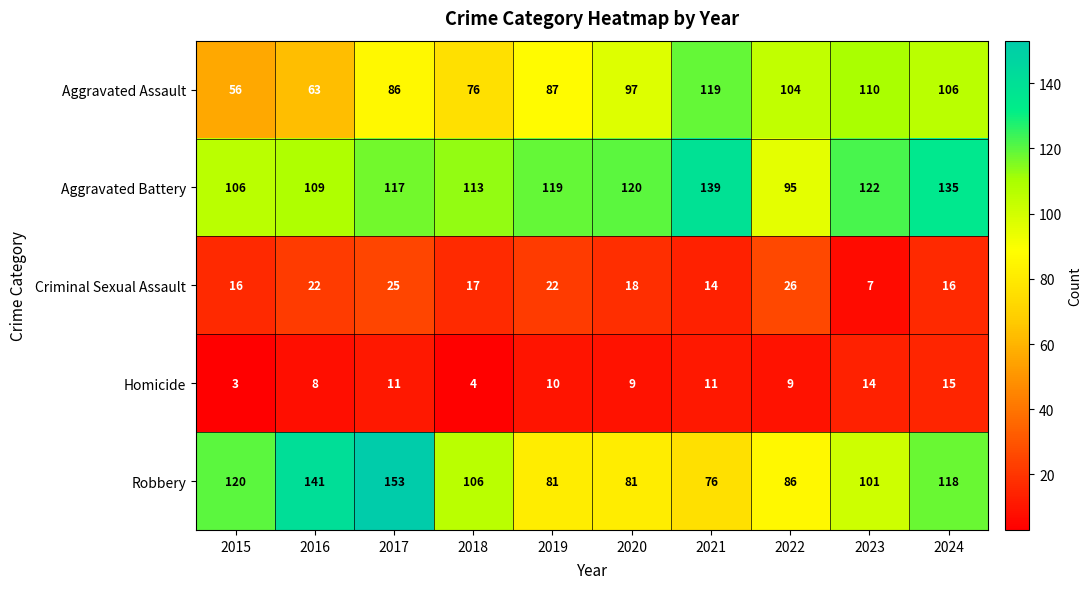

The value of Aggravated Assault at 2017 is 86. True or false?

True